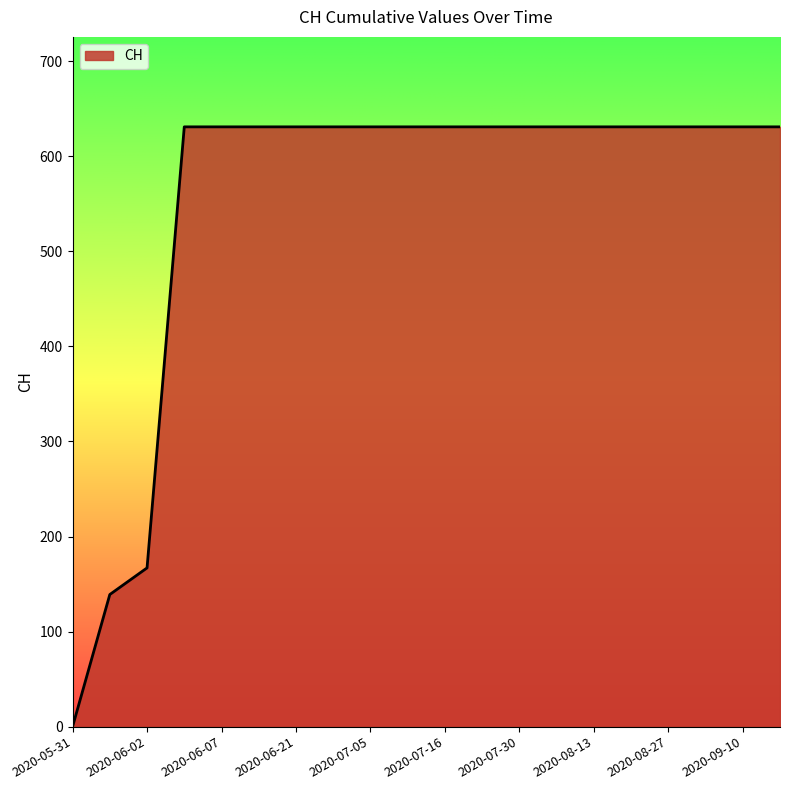

What is the maximum value shown in the chart?

631